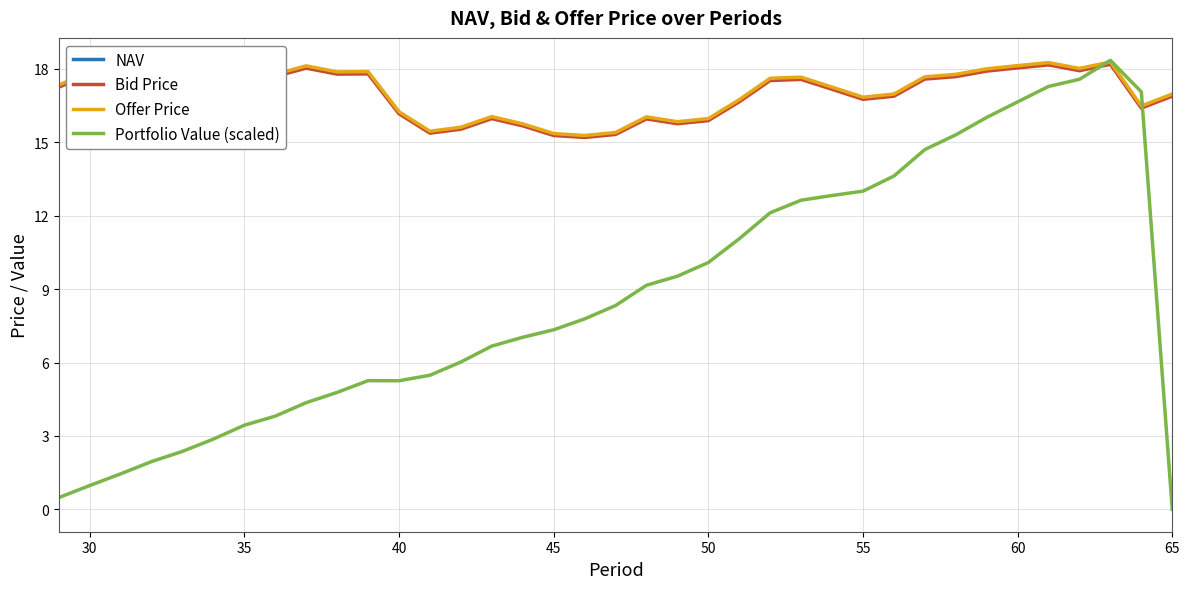

Is it true that Portfolio Value (scaled) equals 18.8 at 55?

False